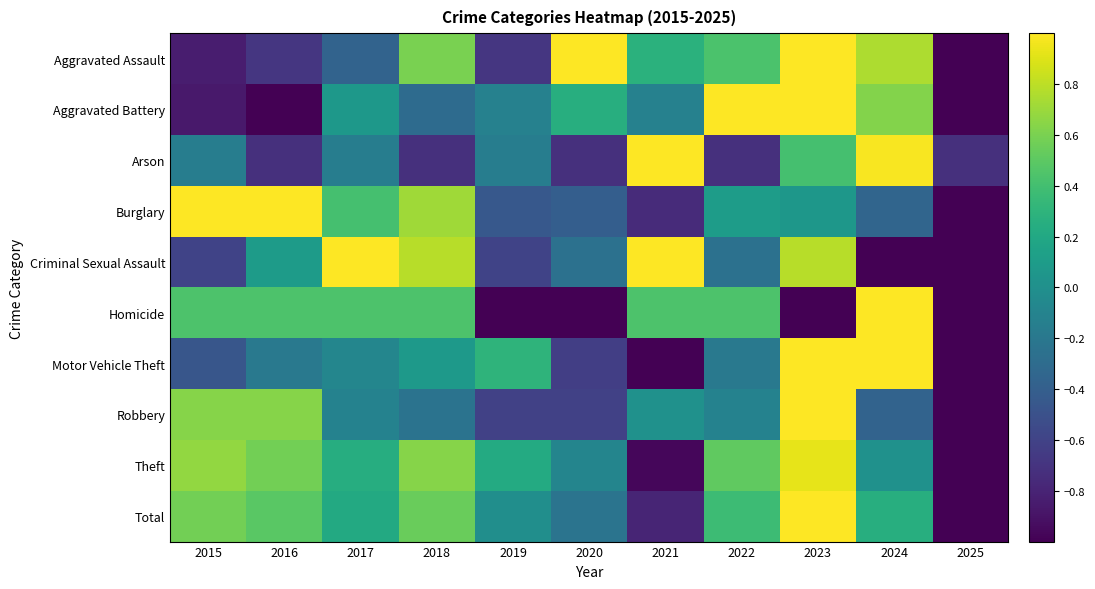

Which category has the lowest value across all series?

2025